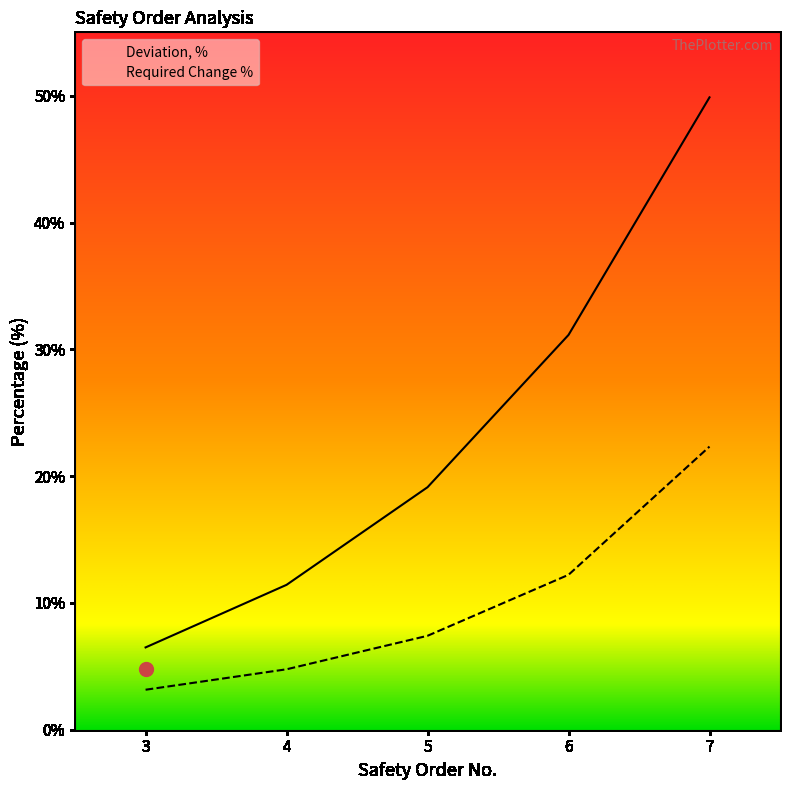

Is this an area chart (filled region under the line)?

No